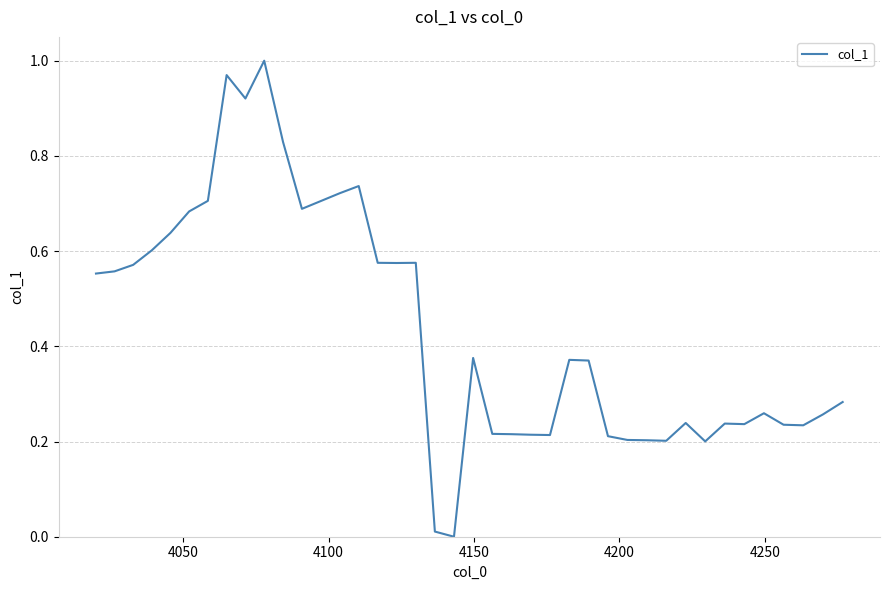

How many lines are shown in the chart?

1